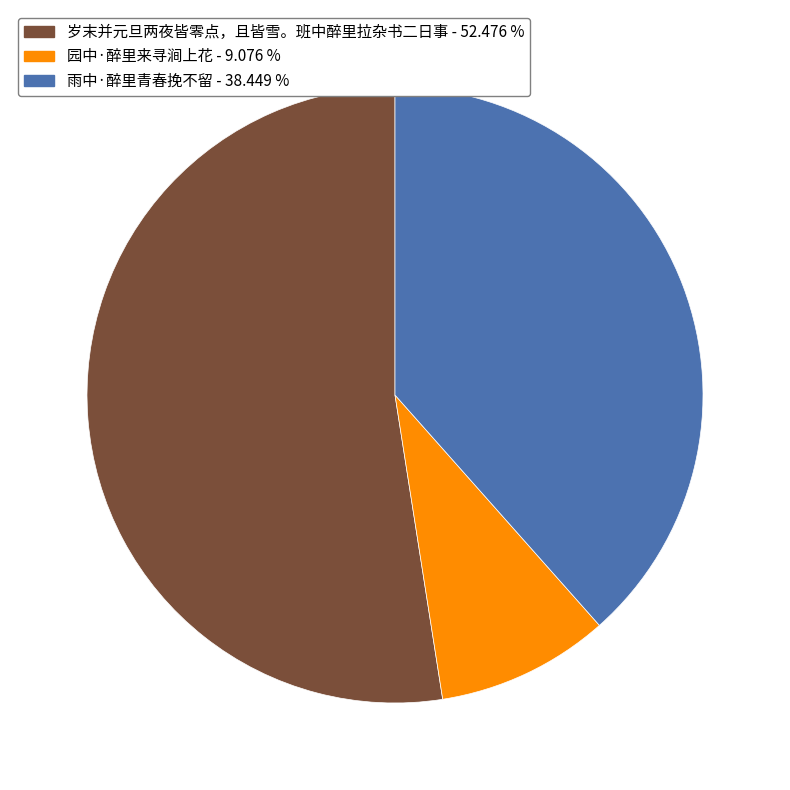

Rank the categories by value from lowest to highest.

园中·醉里来寻涧上花, 雨中·醉里青春挽不留, 岁末并元旦两夜皆零点，且皆雪。班中醉里拉杂书二日事